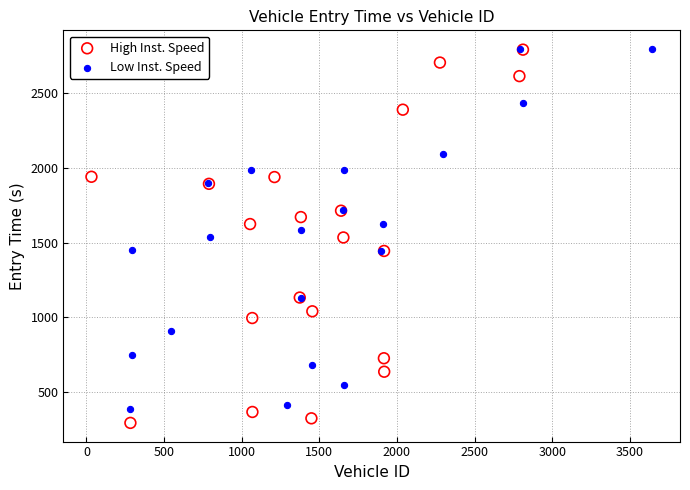

Which series contains the lowest Y value?

High Inst. Speed